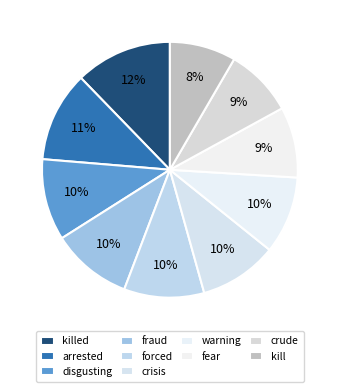

Combined, what portion of the pie is disgusting and fear?

19.3%